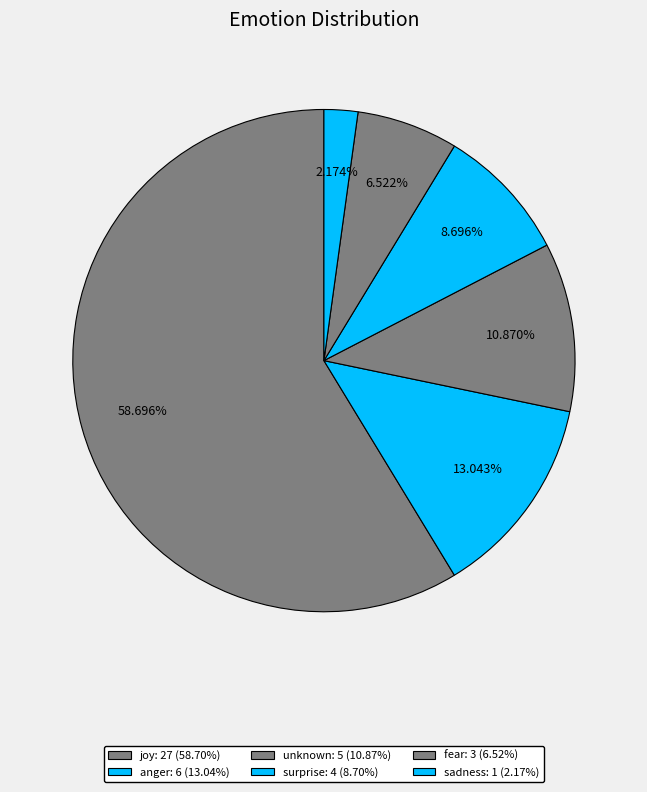

What is the change in value from surprise to fear?

-1